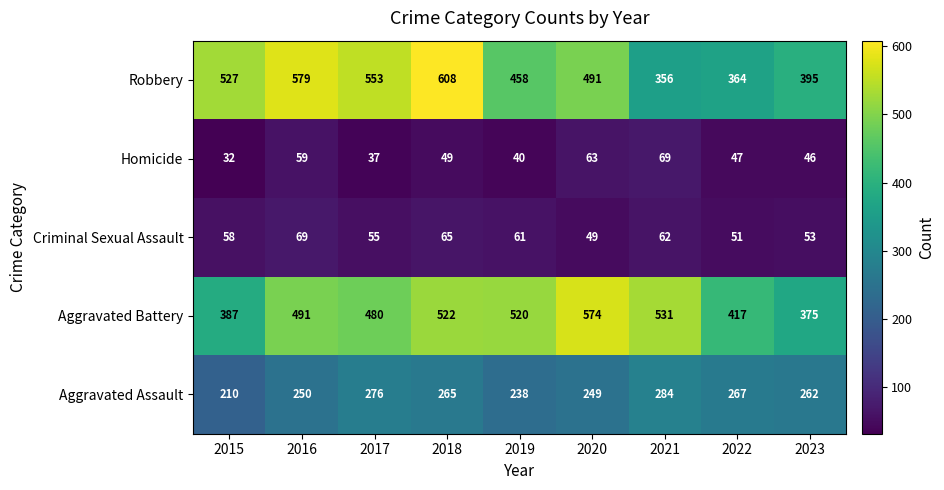

At 2015, list the series in order from largest to smallest.

Robbery, Aggravated Battery, Aggravated Assault, Criminal Sexual Assault, Homicide